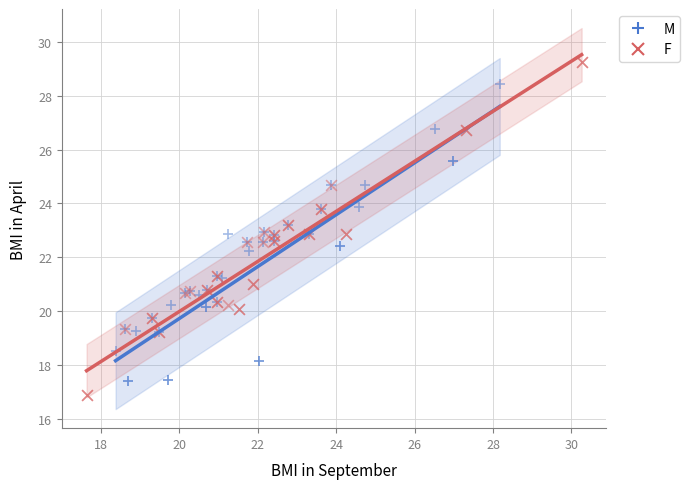

Which series has the largest Y range (max minus min)?

F